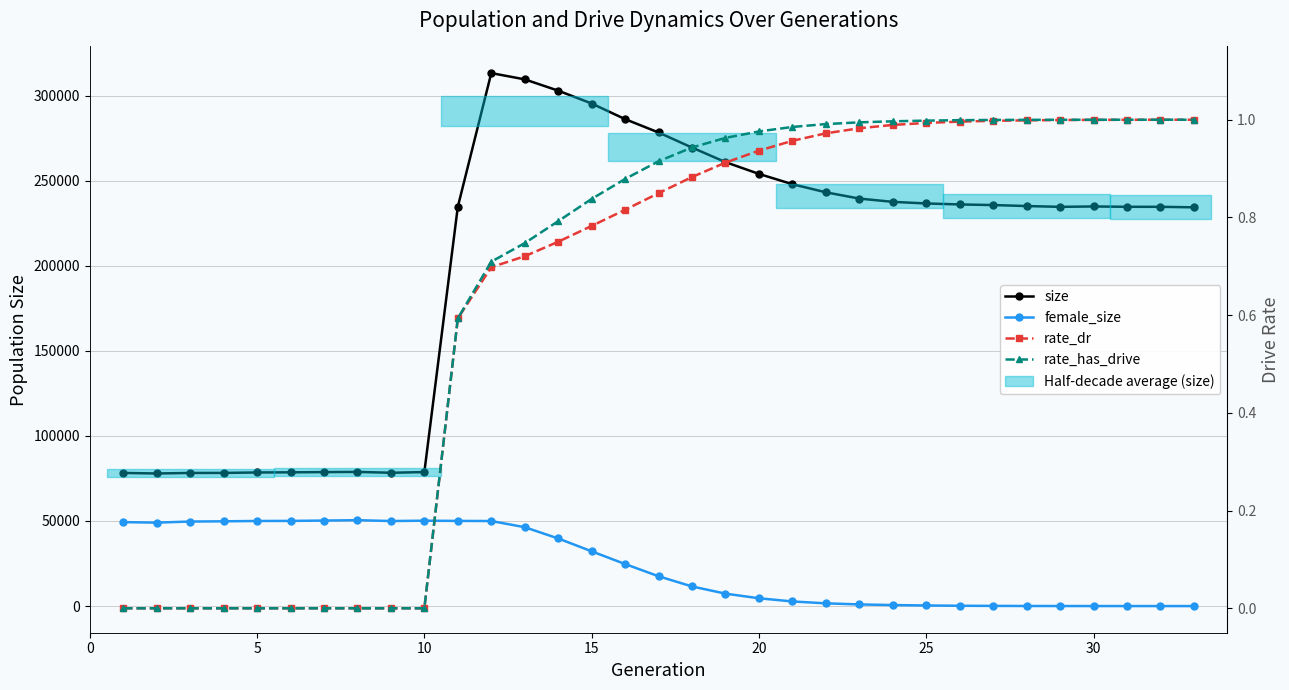

Rank the series by their maximum value, from highest to lowest.

size, female_size, rate_has_drive, rate_dr